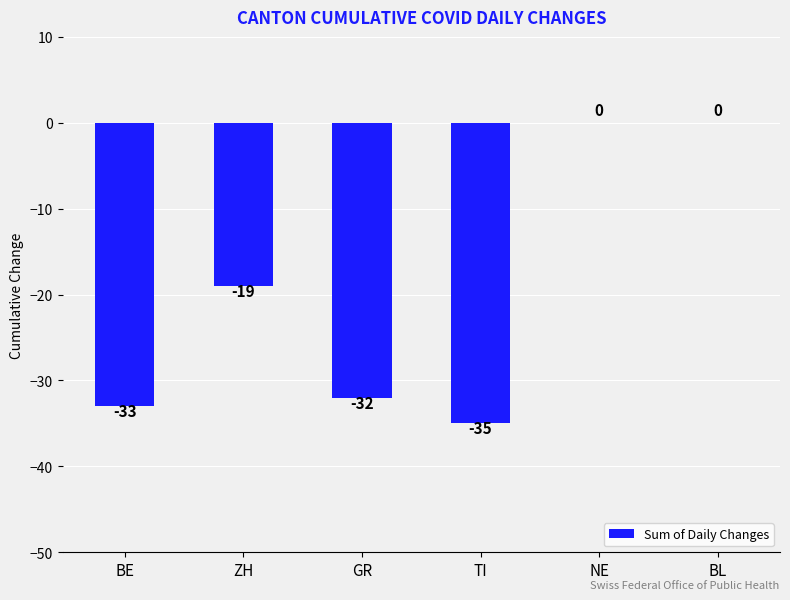

What is the sum of the values at BL and ZH?

-19